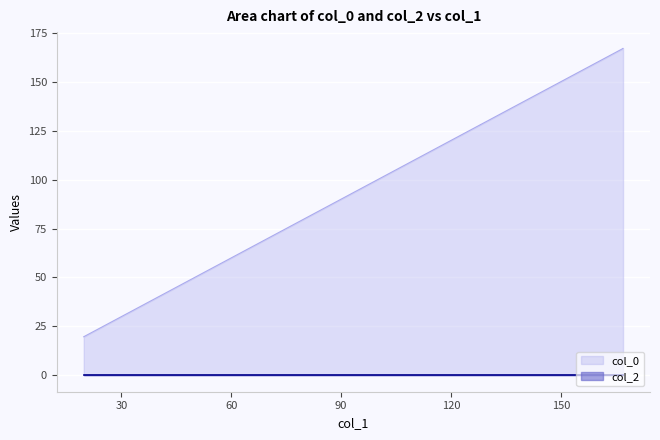

Reading left to right, what are all the values shown in this chart?

19.73296781979314=19.7	49.29499259648688=49.3	49.29499259648688=49.3	78.85701737318061=78.9	98.44041935423948=98.4	98.44041935423948=98.4	128.0024441309332=128.0	128.0024441309332=128.0	166.9828226557772=167.0	166.9828226557772=167.0